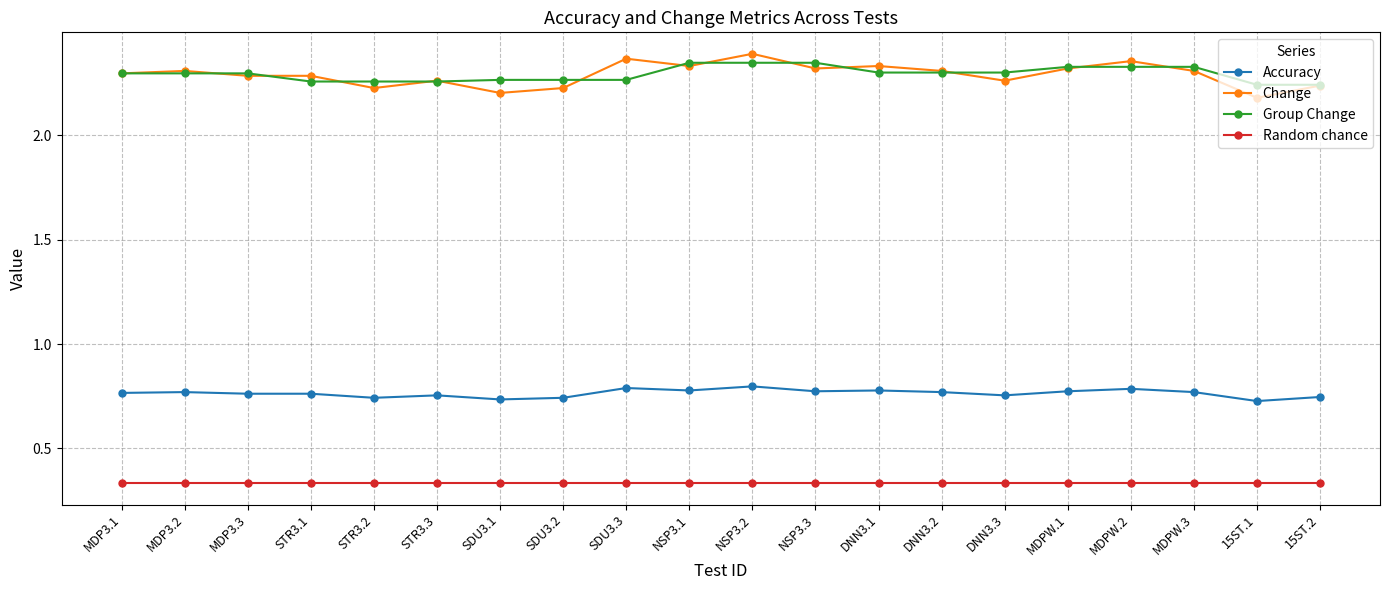

How many lines are shown in the chart?

4